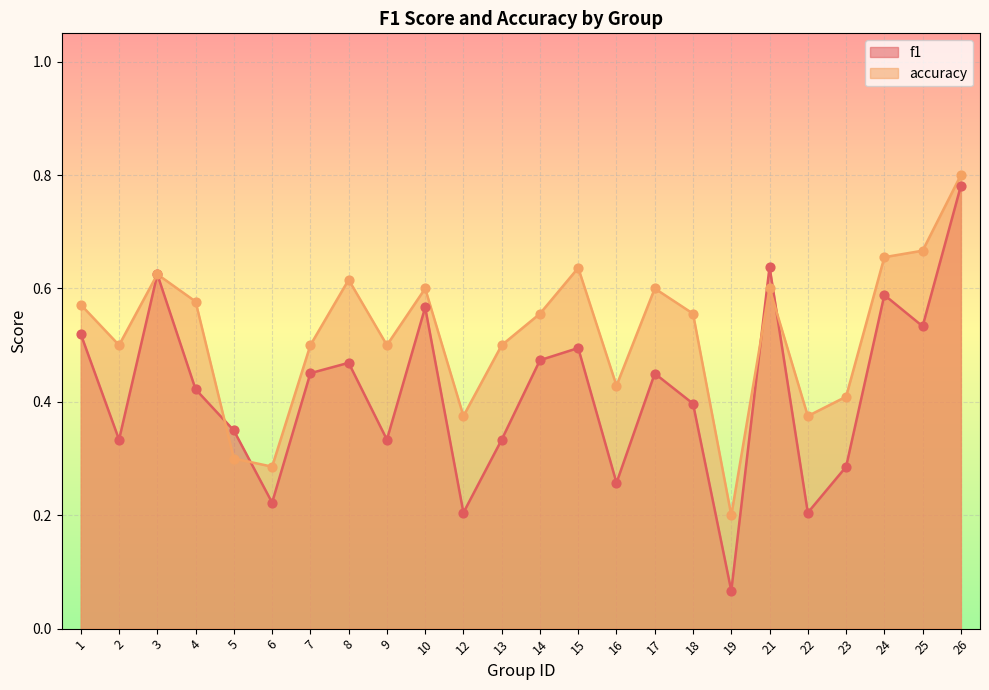

At which category is the sum across all series the highest?

26